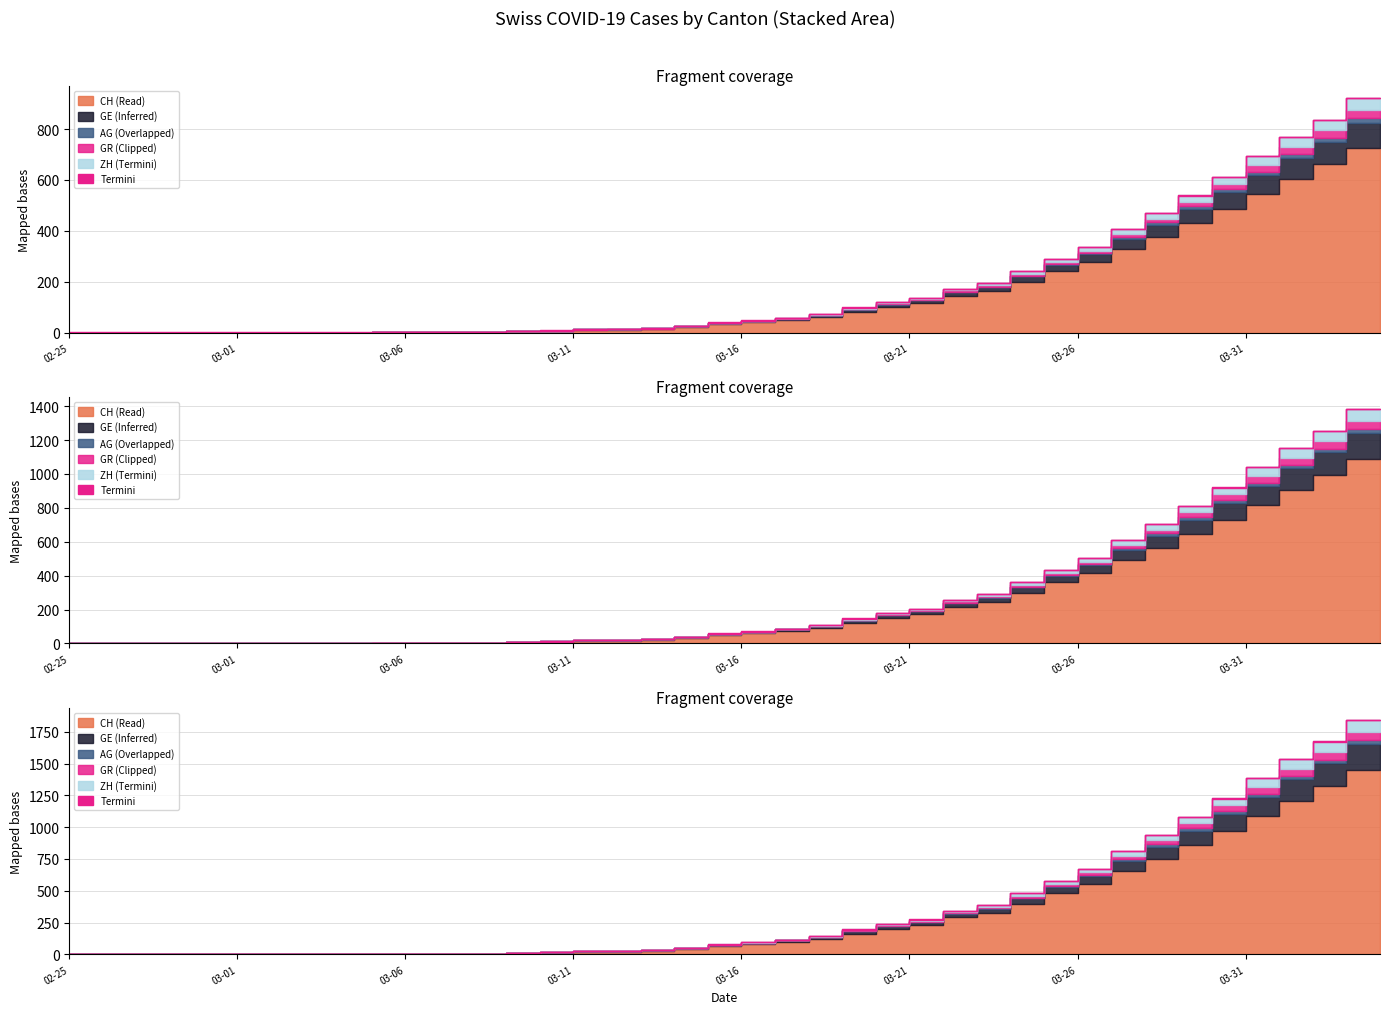

Which has a higher value, 2020-03-05 or 2020-03-17?

2020-03-17